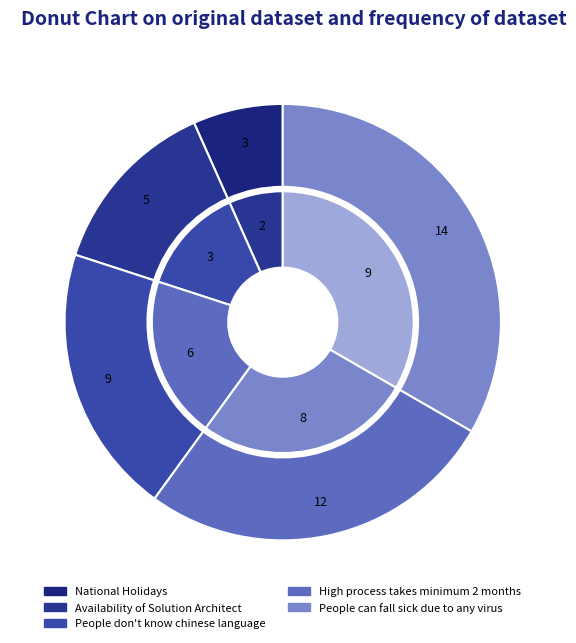

What is the total percentage of High process takes minimum 2 months and People can fall sick due to any virus?

60.0%